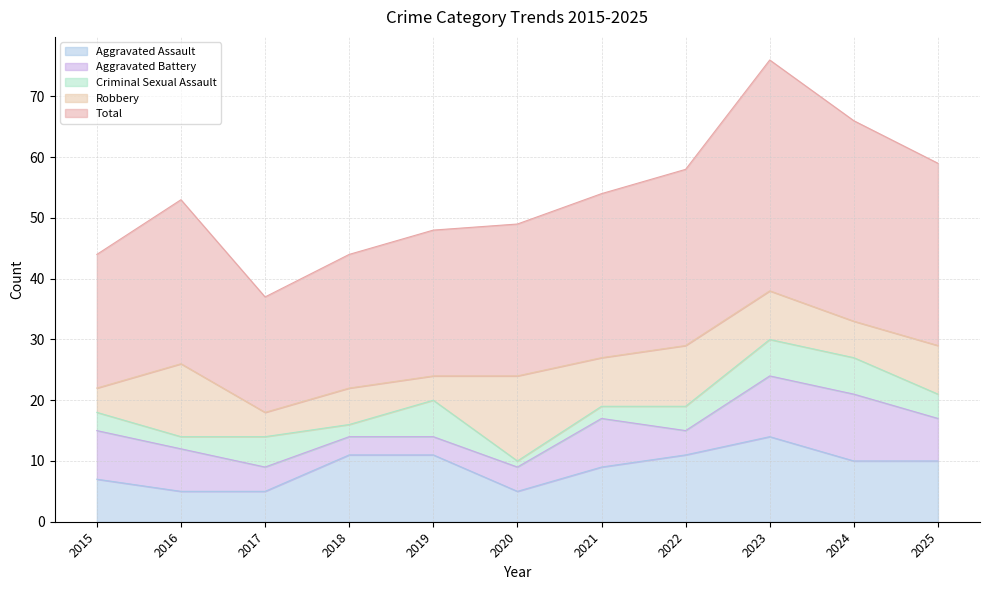

How many interior local peaks does the Robbery series have?

4